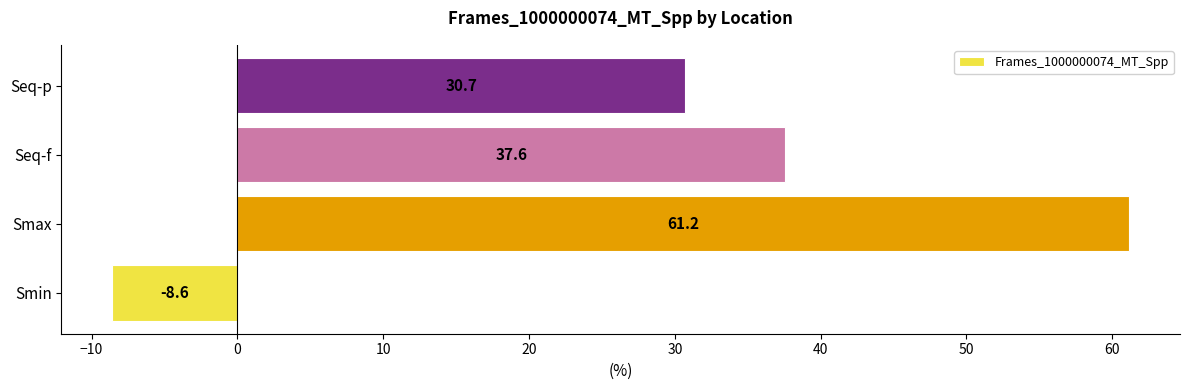

Reading bottom to top, transcribe all the data shown in this chart.

Smin=-8.6	Smax=61.2	Seq-f=37.6	Seq-p=30.7